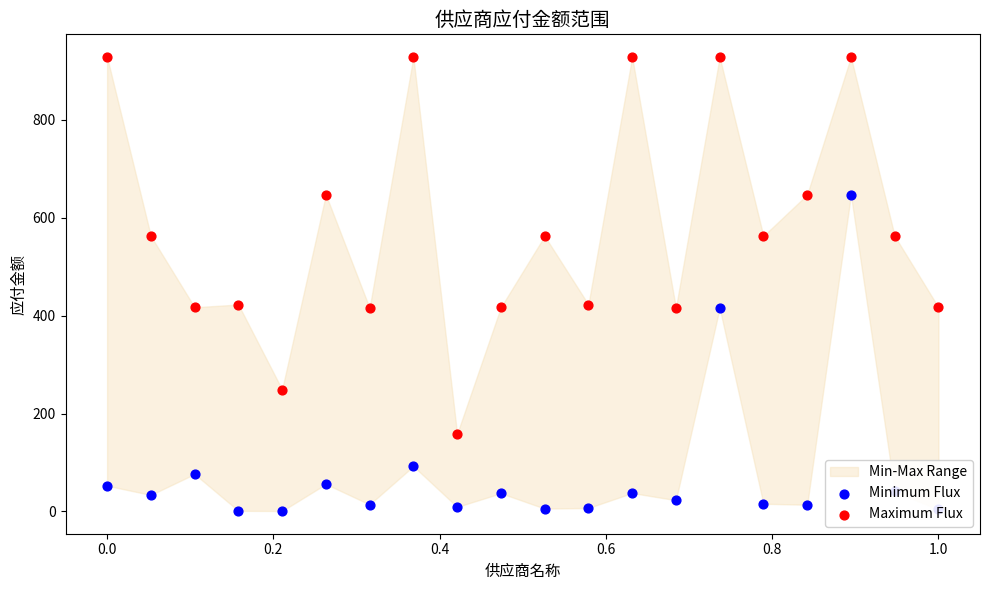

At how many categories does at least one series exceed 97?

20